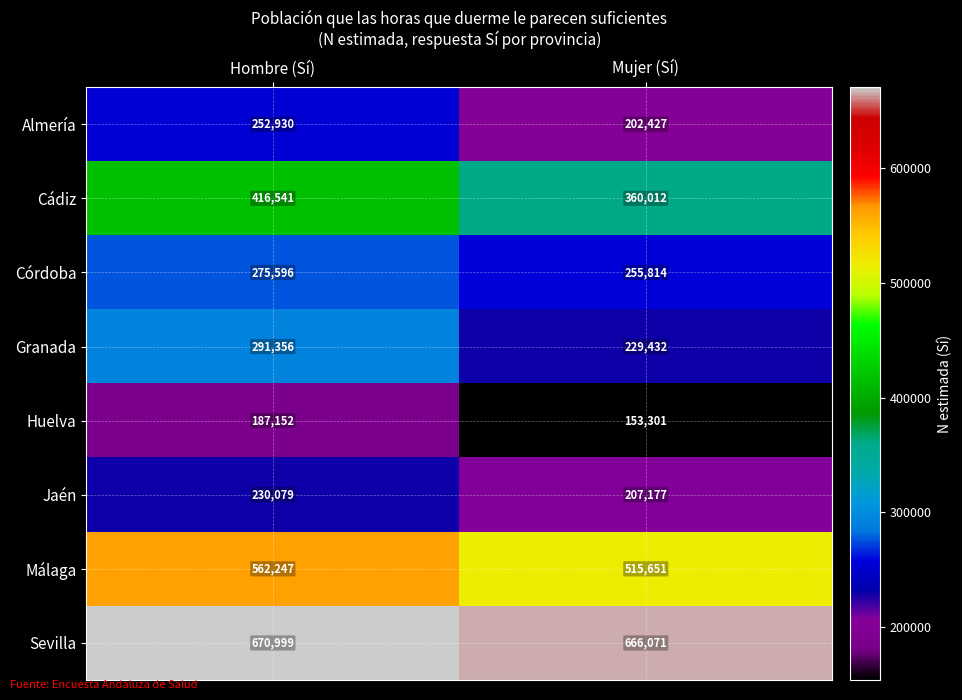

What is the sum of the Córdoba values at Mujer (Sí) and Hombre (Sí)?

531410